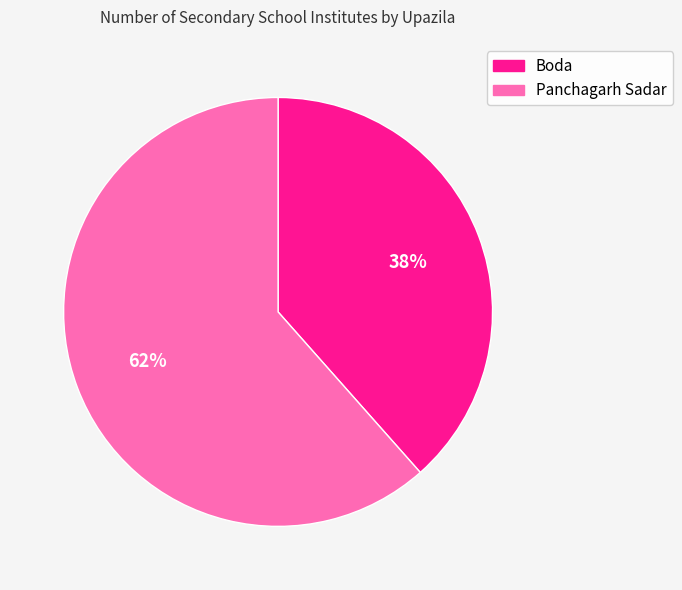

Rank the categories by value from highest to lowest.

Panchagarh Sadar, Boda